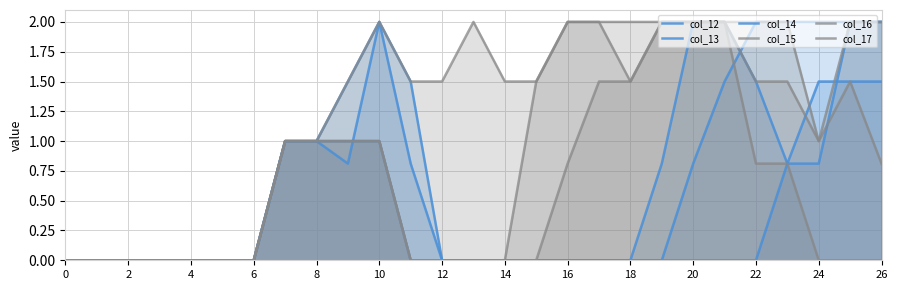

True or false: col_13 has more than 2 points higher than both neighbors.

False